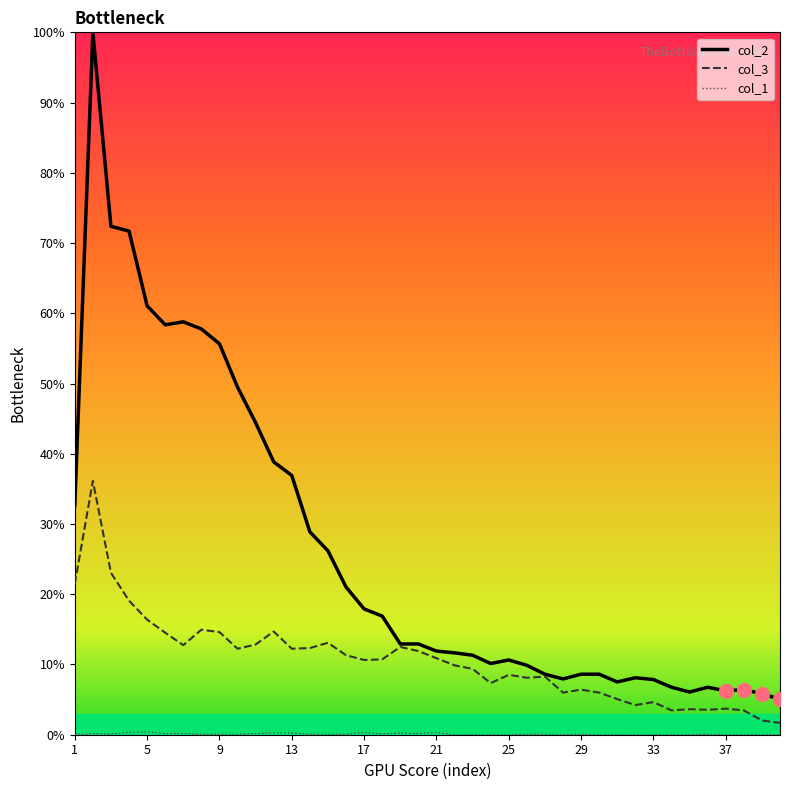

What is the highest value of the col_1 series?

0.4